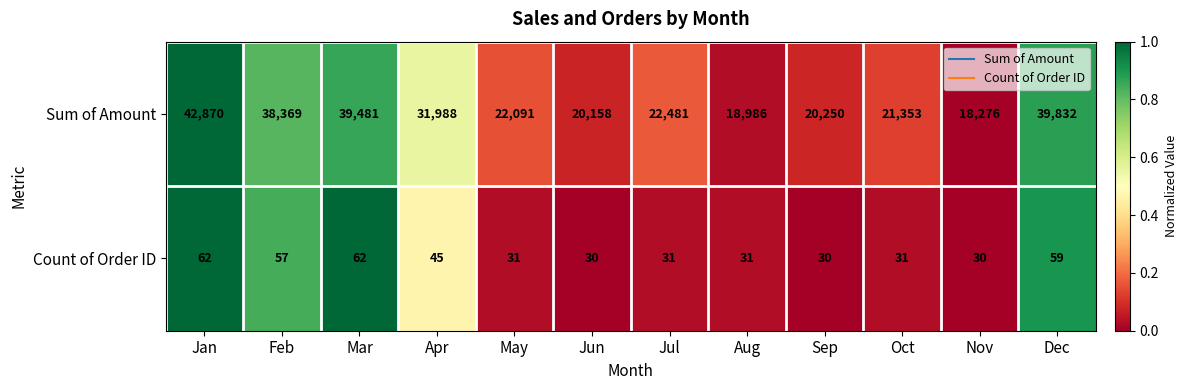

Rank the series by their maximum value, from lowest to highest.

Count of Order ID, Sum of Amount